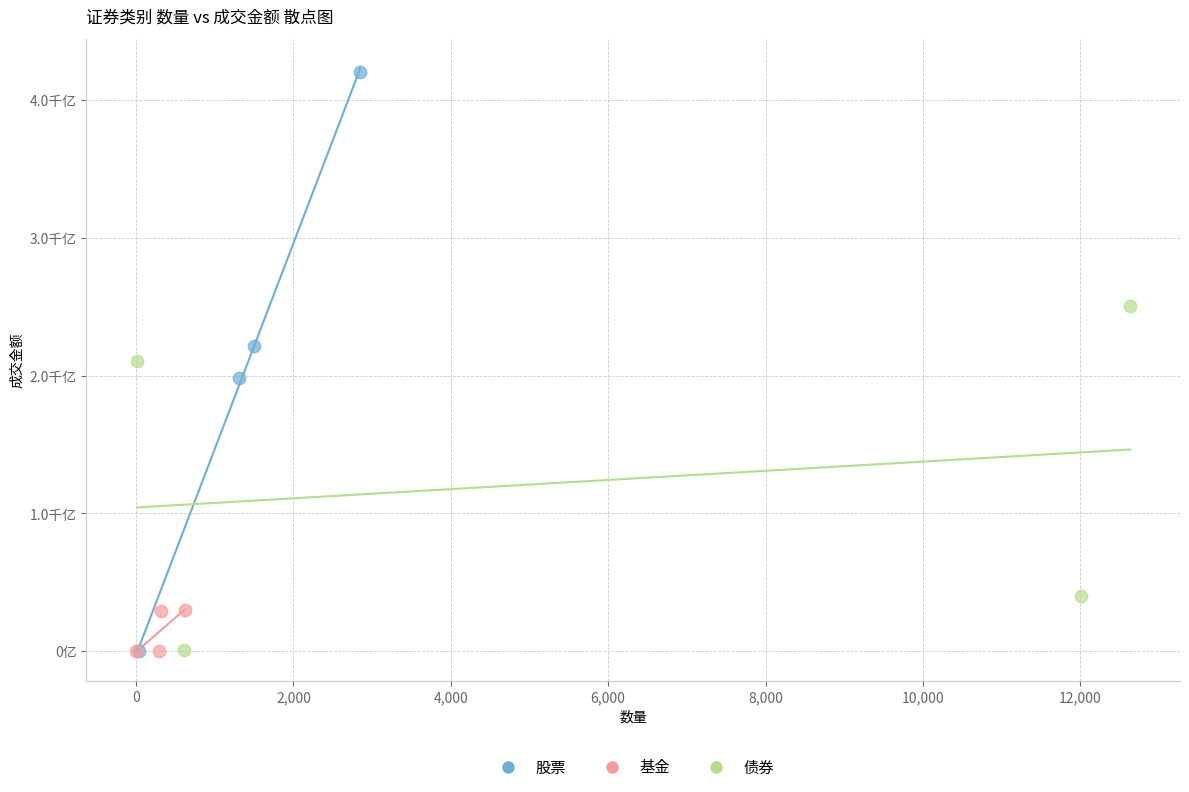

Which series has the largest Y range (max minus min)?

股票